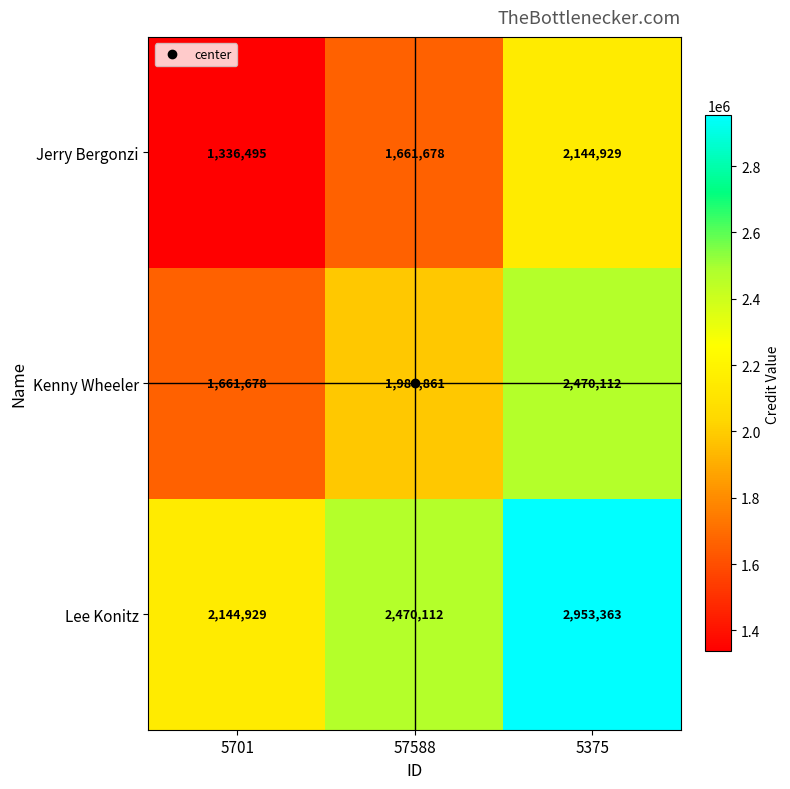

What is the spread (max minus min) of values at 57588?

808434